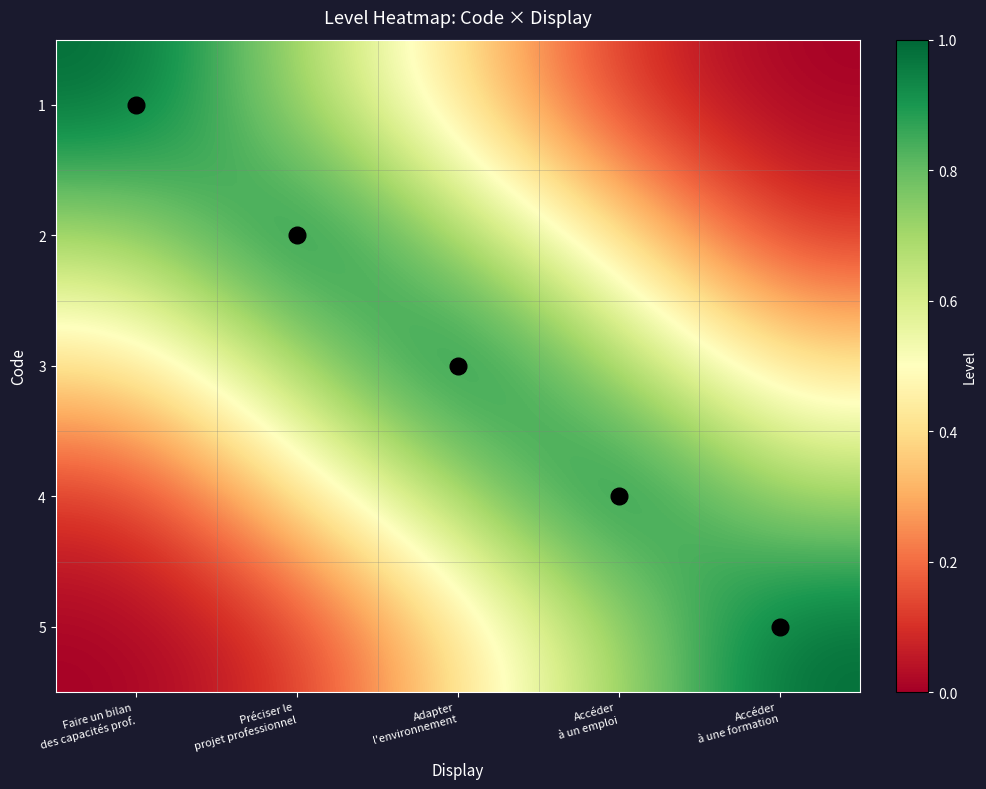

True or false: 4 has a value of 0.4 at Préciser le projet professionnel.

True